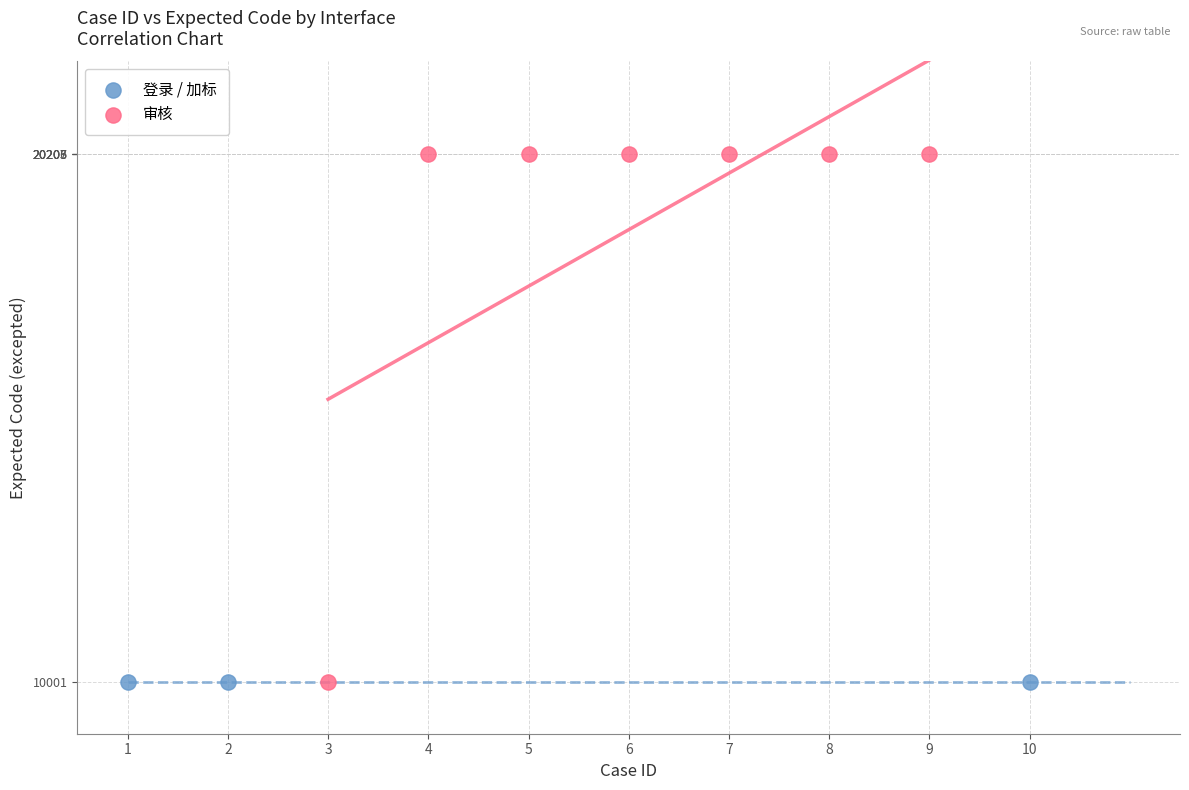

Which series contains the highest Y value?

审核